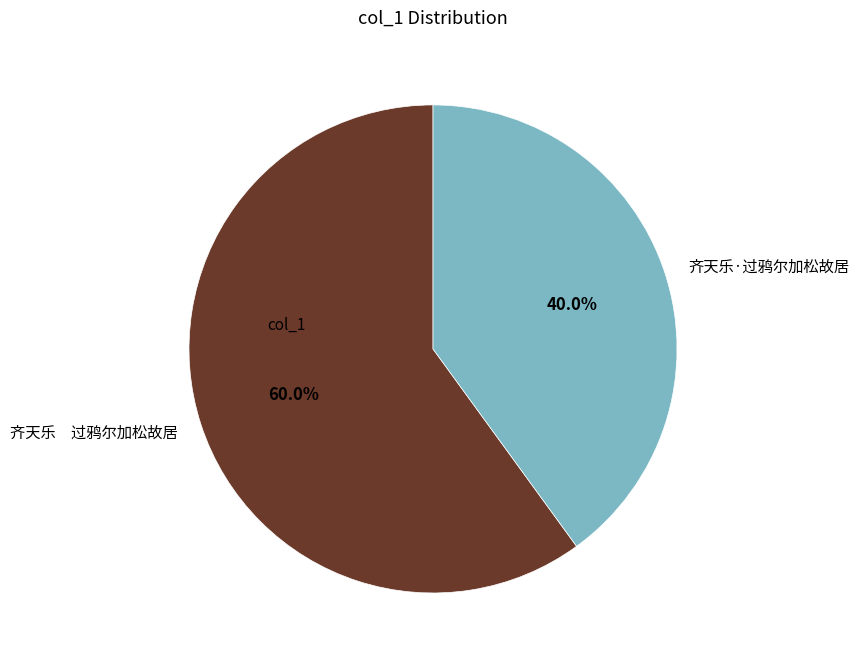

How many segments does this pie chart have?

2